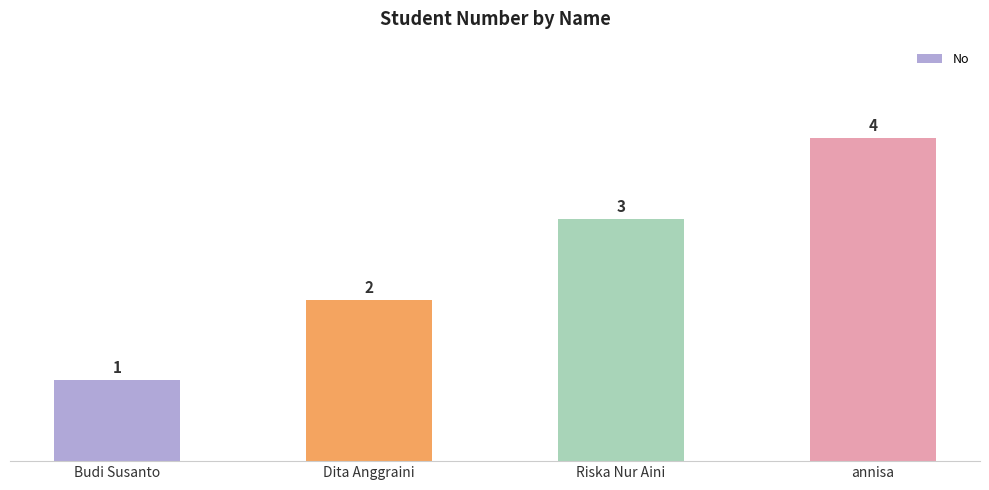

List the labels in order of value, smallest first.

Budi Susanto, Dita Anggraini, Riska Nur Aini, annisa